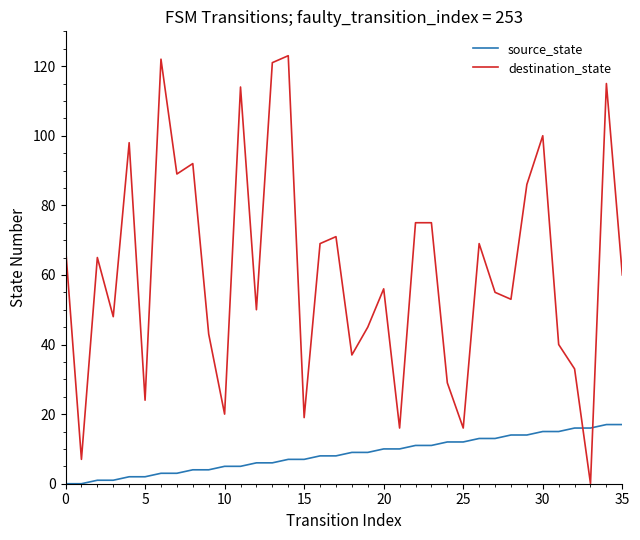

List the series in order of their peak value, lowest first.

source_state, destination_state